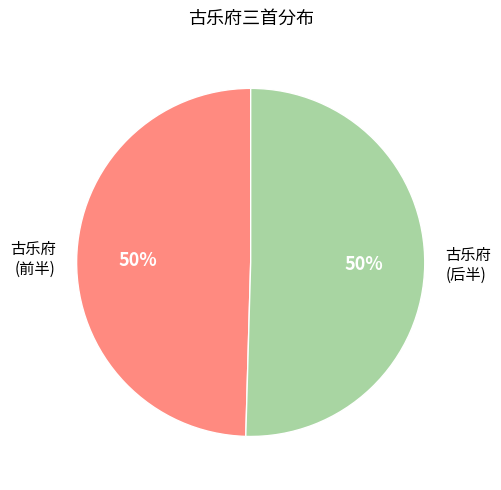

To the nearest percent, what is the average slice percentage?

50%